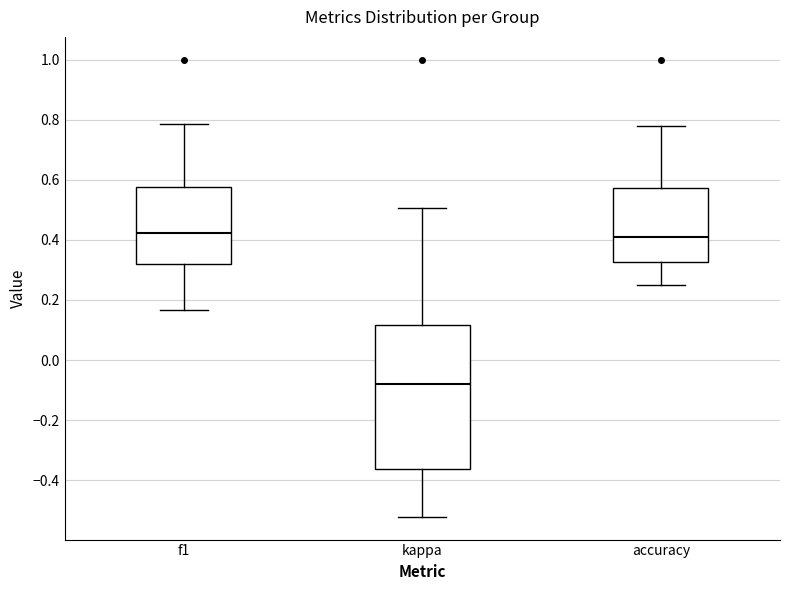

Reading left to right, transcribe this box plot: for each box, give where its median line is, the range the box spans, and where its two whiskers end, as read against the y-axis. The values are not printed on the chart, so give them approximately, as read against the axis.

f1: median 0.42, box 0.32 to 0.58, whiskers 0.16 to 0.78
kappa: median -0.08, box -0.36 to 0.12, whiskers -0.52 to 0.50
accuracy: median 0.40, box 0.32 to 0.58, whiskers 0.26 to 0.78